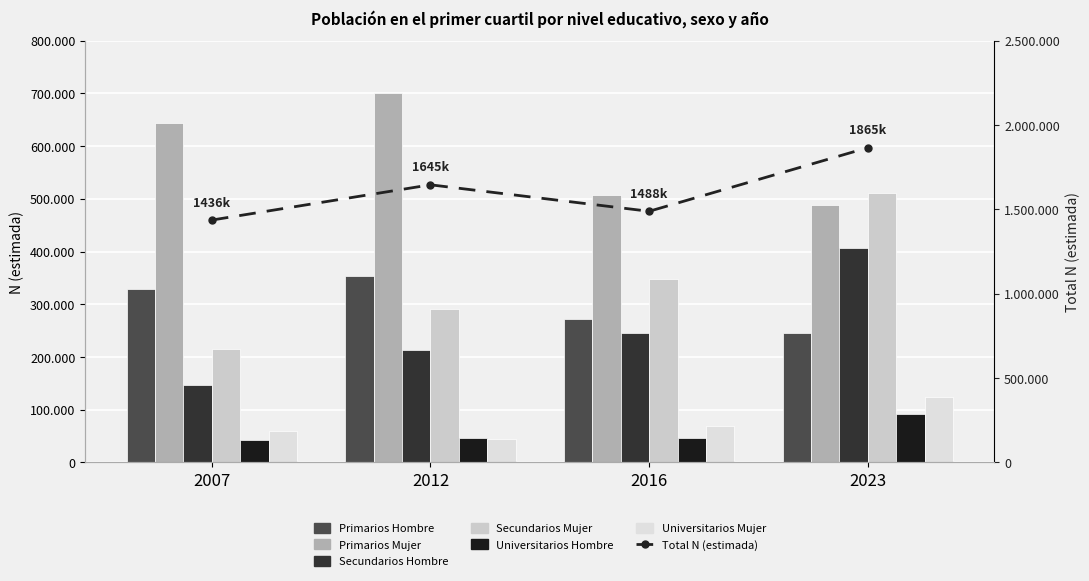

How many data points in Universitarios Mujer are less than 68526?

2